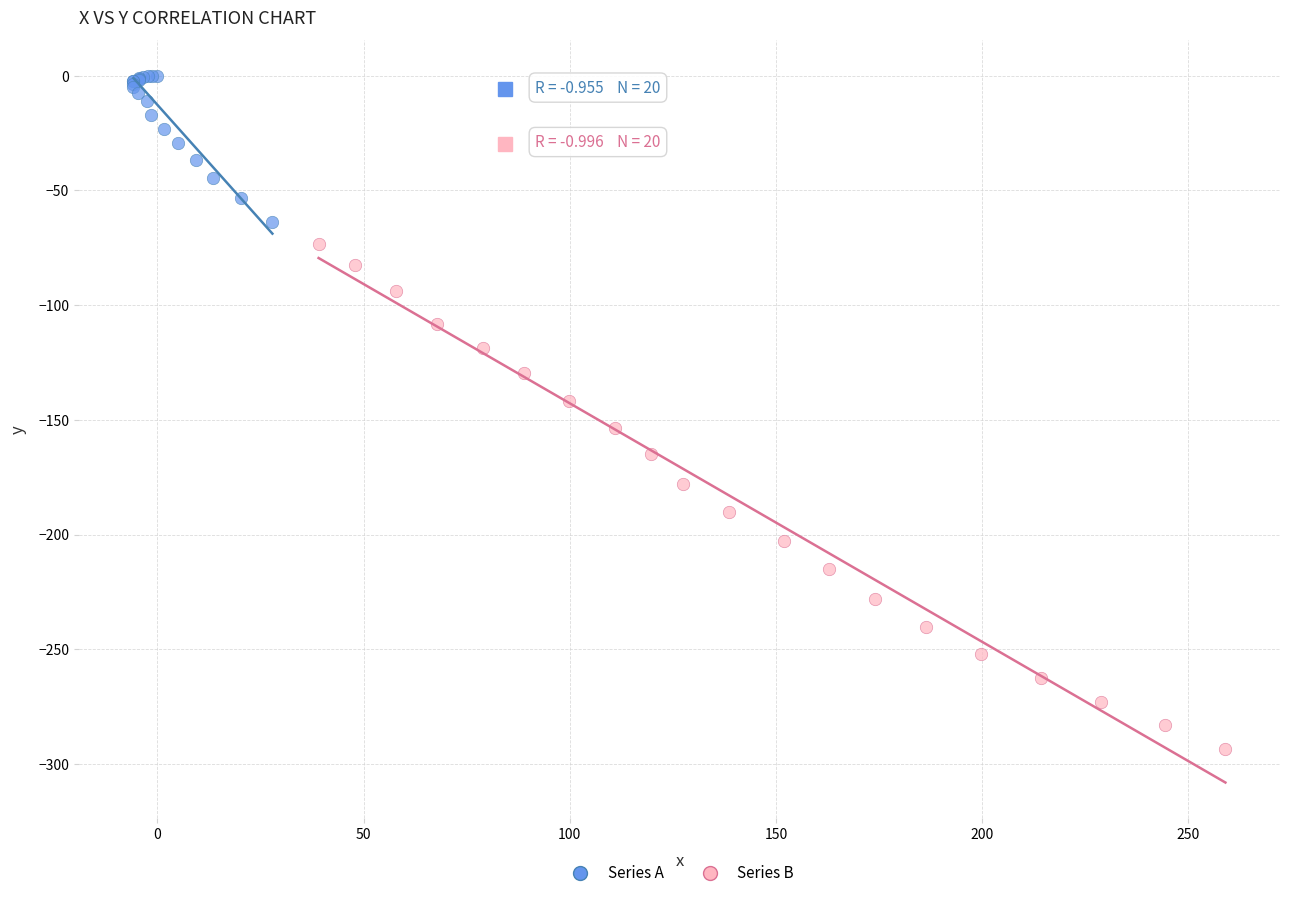

Which series has the largest Y range (max minus min)?

Series B